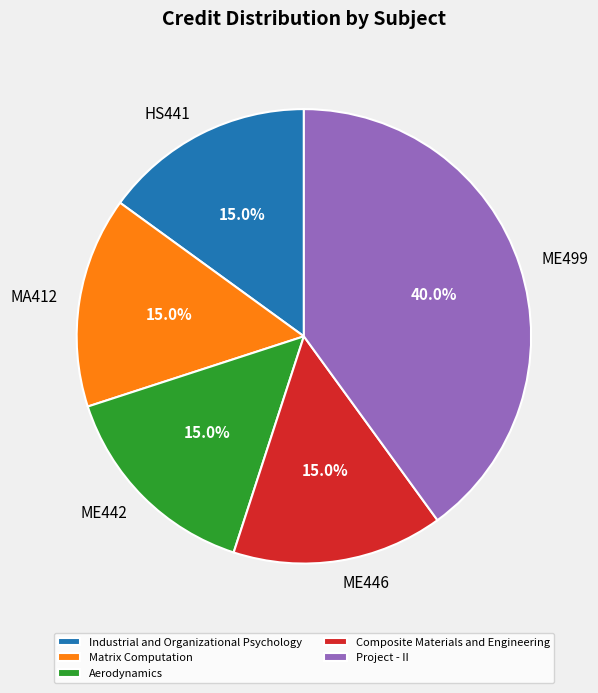

What portion of the pie excludes HS441?

85.0%